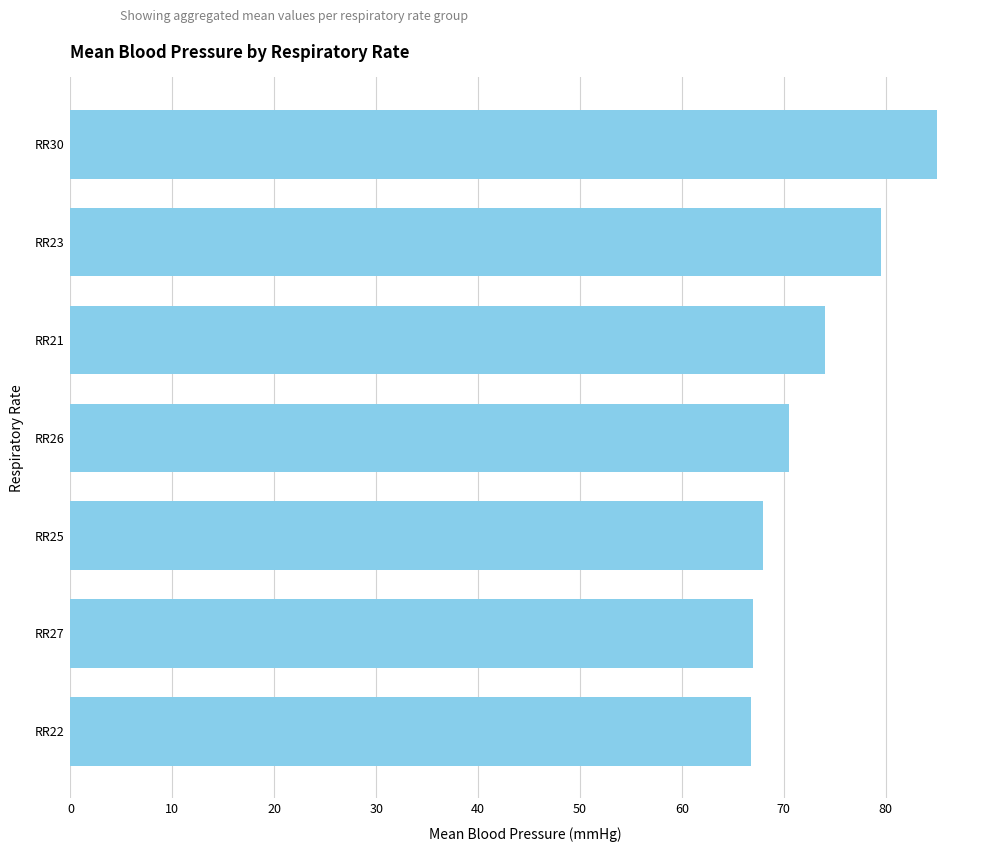

True or false: the data shows 68.0 at RR25.

True